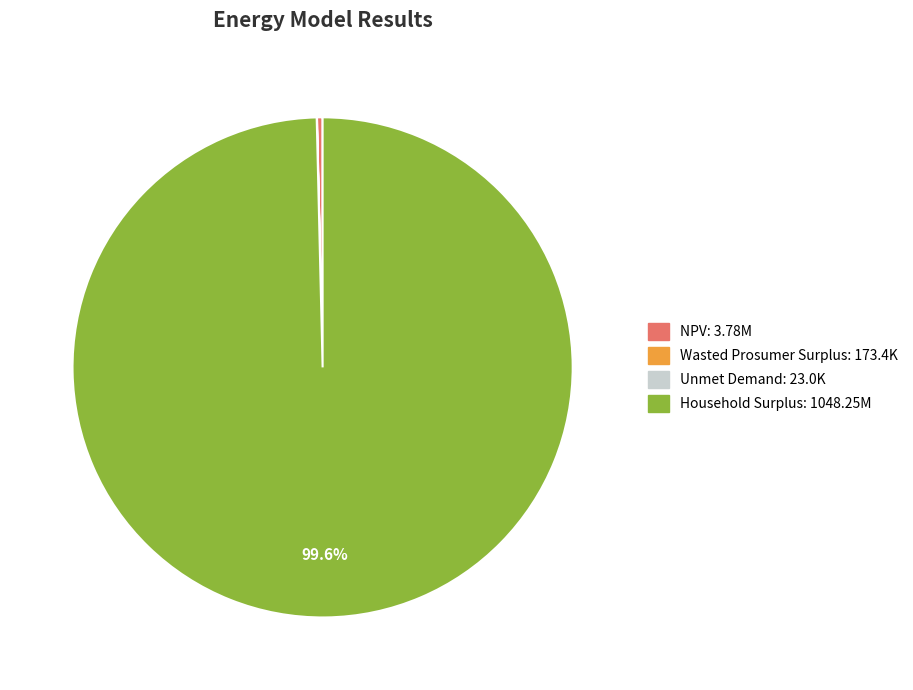

Which slice represents more than half of the pie?

Household Surplus